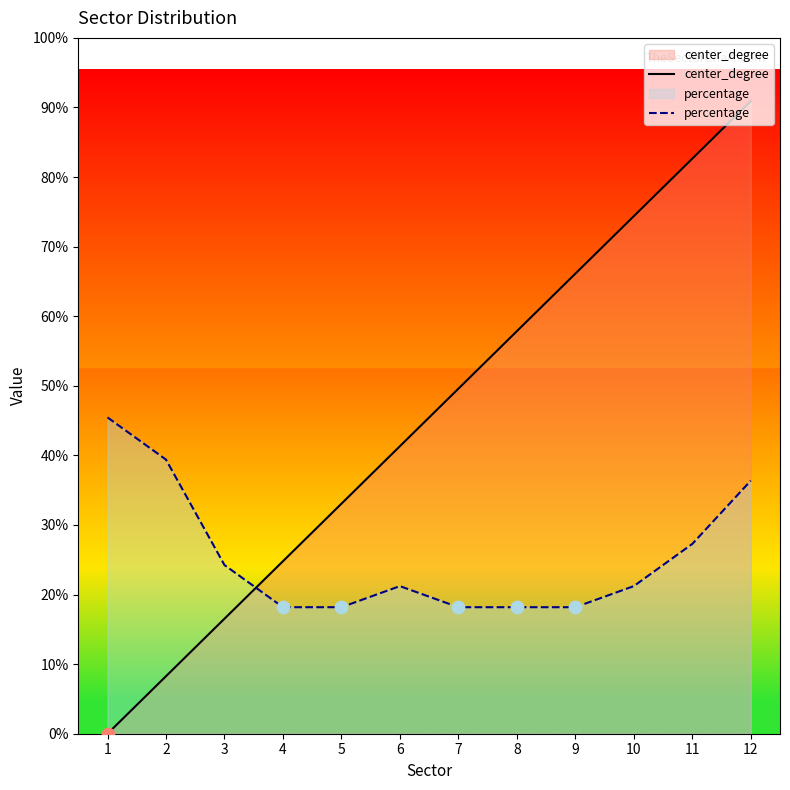

What are all the series names shown in the legend?

center_degree, percentage